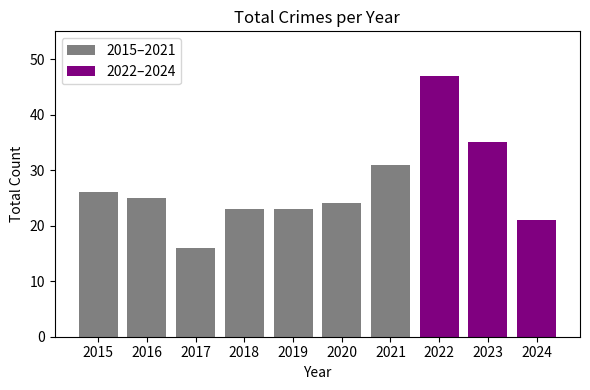

Reading left to right, what are all the values shown in this chart?

2015=26	2016=25	2017=16	2018=23	2019=23	2020=24	2021=31	2022=47	2023=35	2024=21